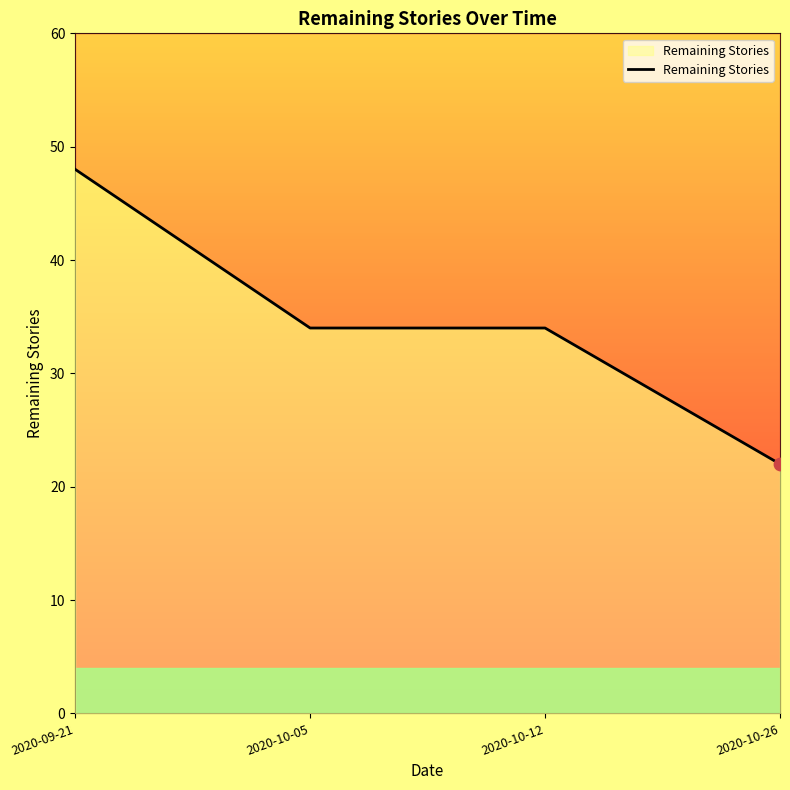

What is the change in value from 2020-10-05 to 2020-10-26?

-12